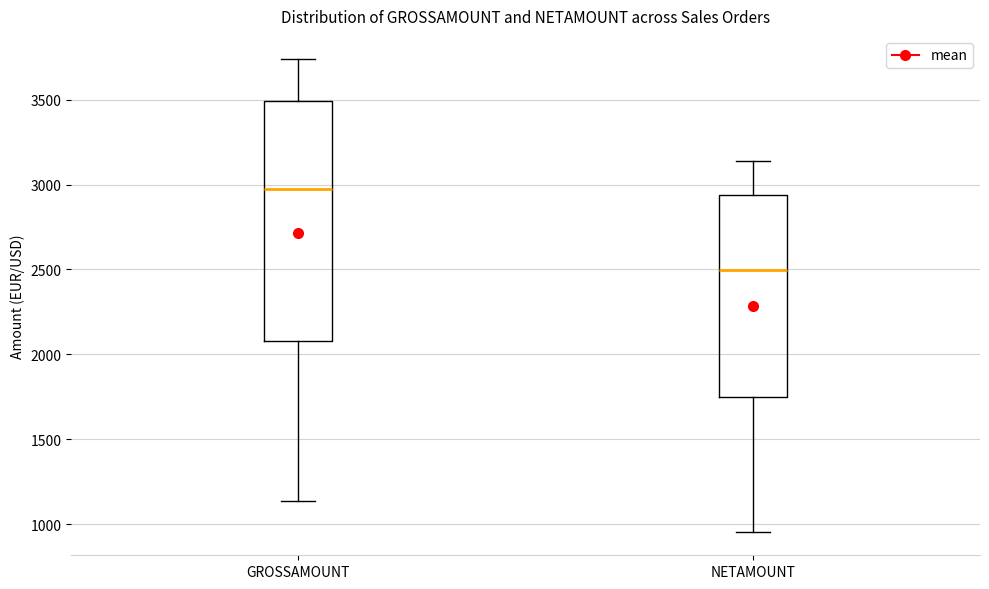

Reading left to right, transcribe this box plot: for each box, give where its median line is, the range the box spans, and where its two whiskers end, as read against the y-axis. The values are not printed on the chart, so give them approximately, as read against the axis.

GROSSAMOUNT: median 2950, box 2100 to 3500, whiskers 1150 to 3750
NETAMOUNT: median 2500, box 1750 to 2950, whiskers 950 to 3150